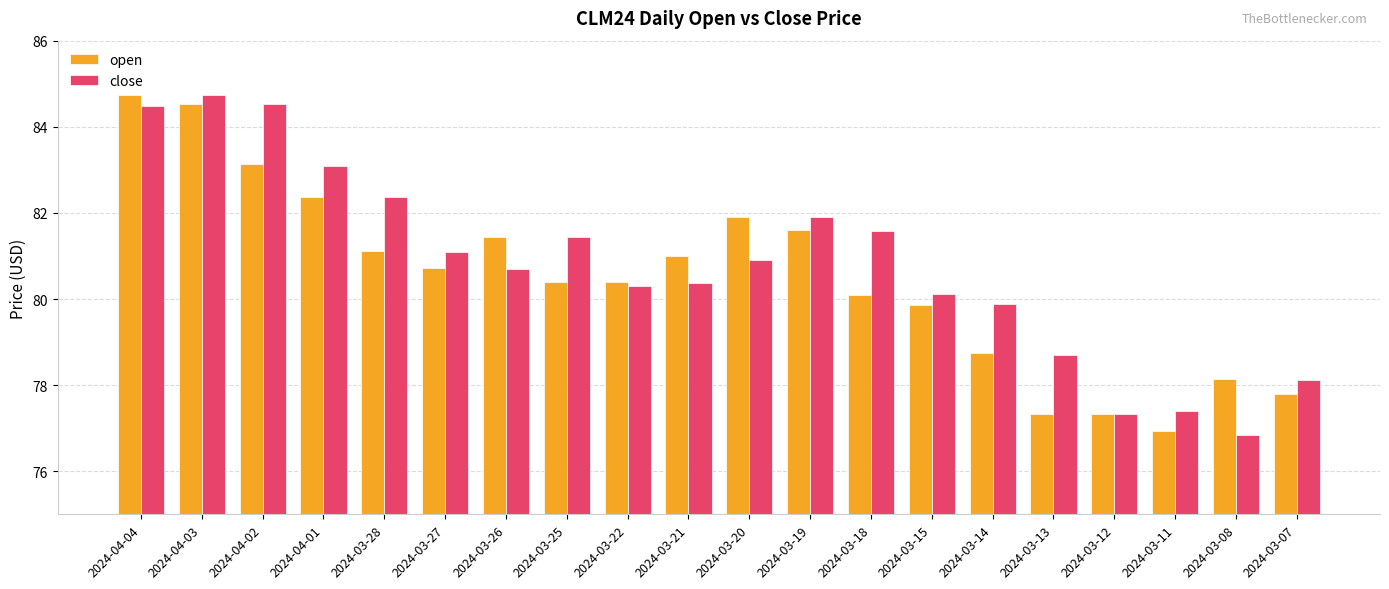

Which series changed the most between 2024-04-02 and 2024-03-13?

close